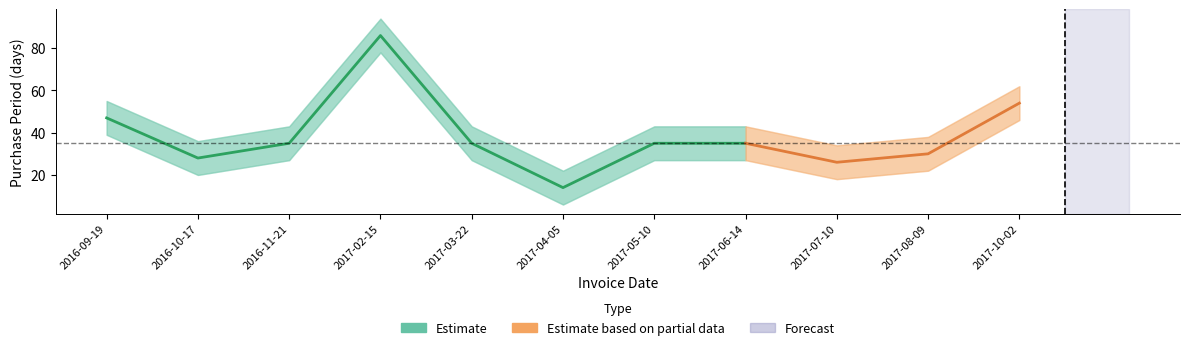

The chart shows a value of 35 at 2017-03-22. True or false?

True